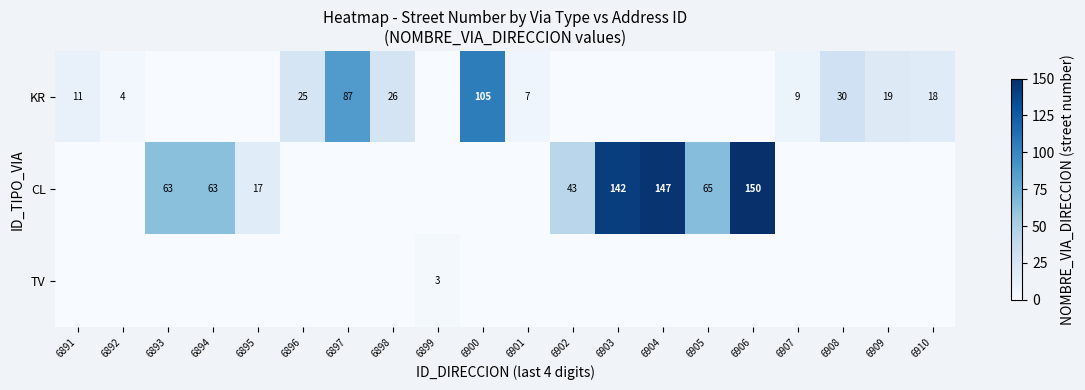

Is it true that CL equals 236 at 6906?

False